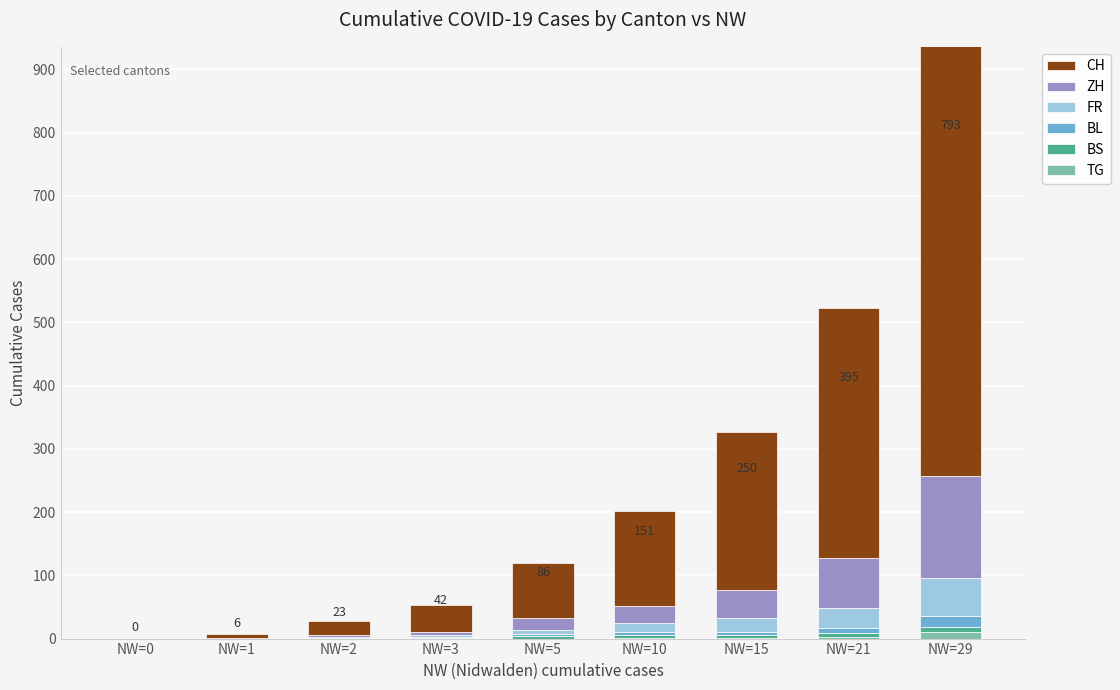

The BS series shows 7 at NW=15. True or false?

False